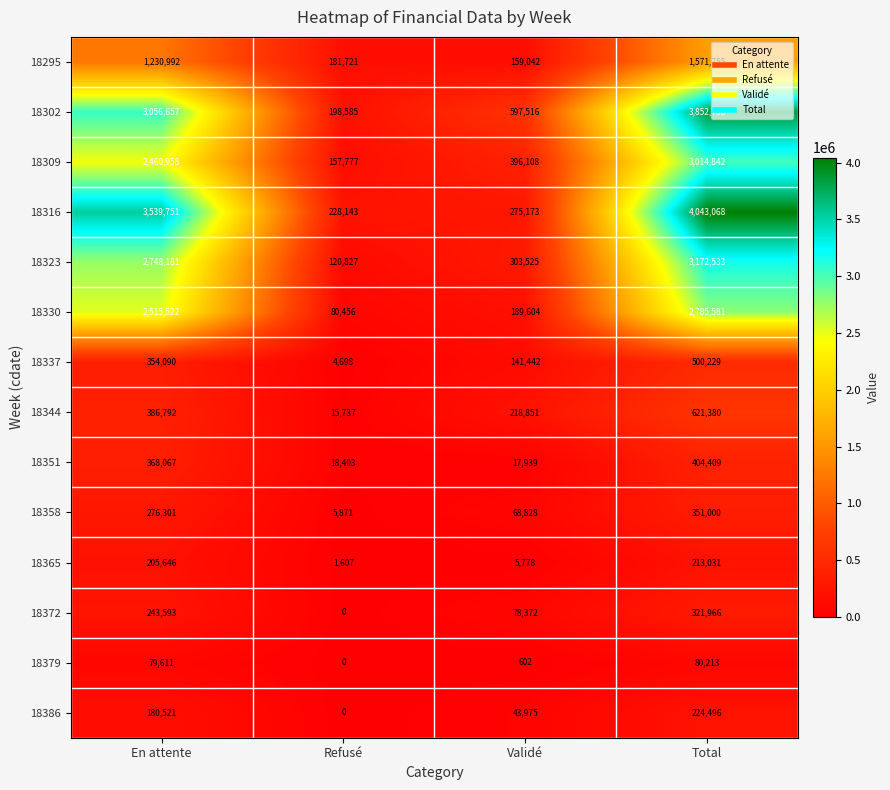

At how many categories does at least one series exceed 546353?

3